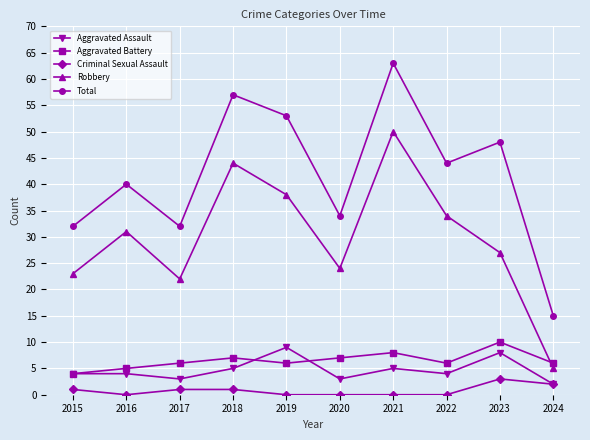

At 2020, list the series in order from largest to smallest.

Total, Robbery, Aggravated Battery, Aggravated Assault, Criminal Sexual Assault